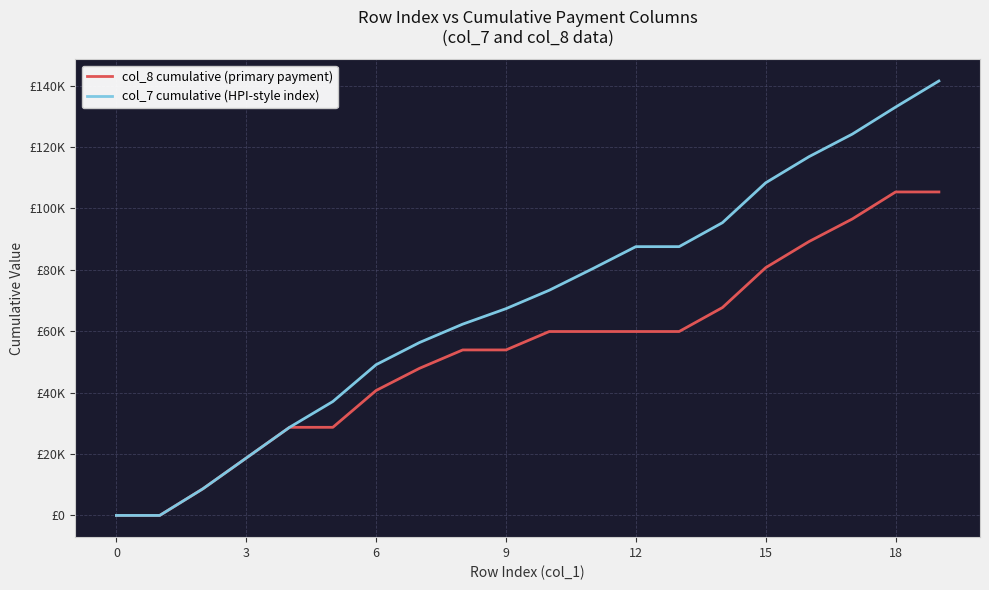

What is the value of the col_7 cumulative (HPI-style index) point at the 8th from the left?

56300